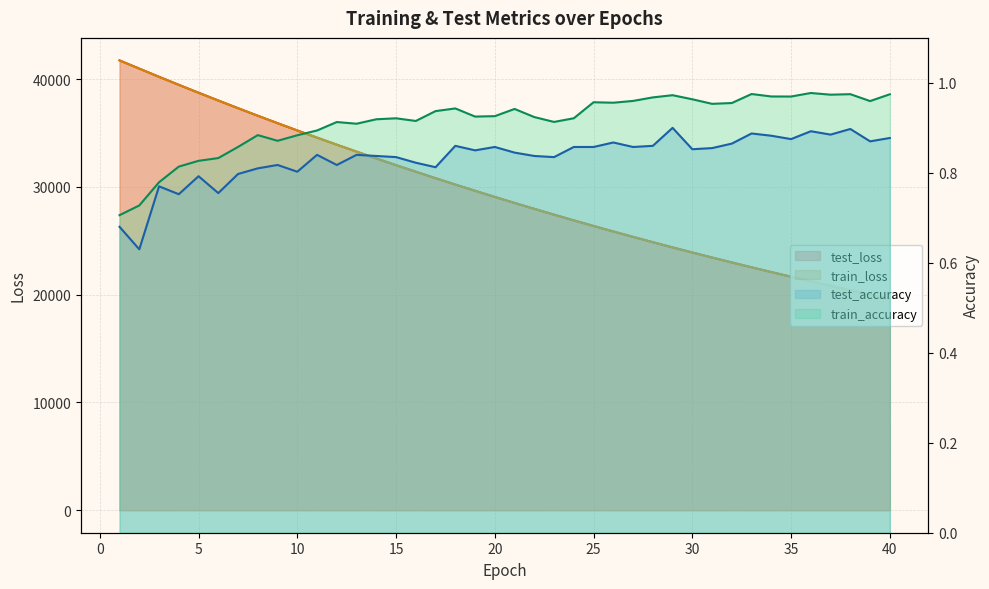

In train_accuracy, how many points are lower than both neighbors (excluding endpoints)?

10